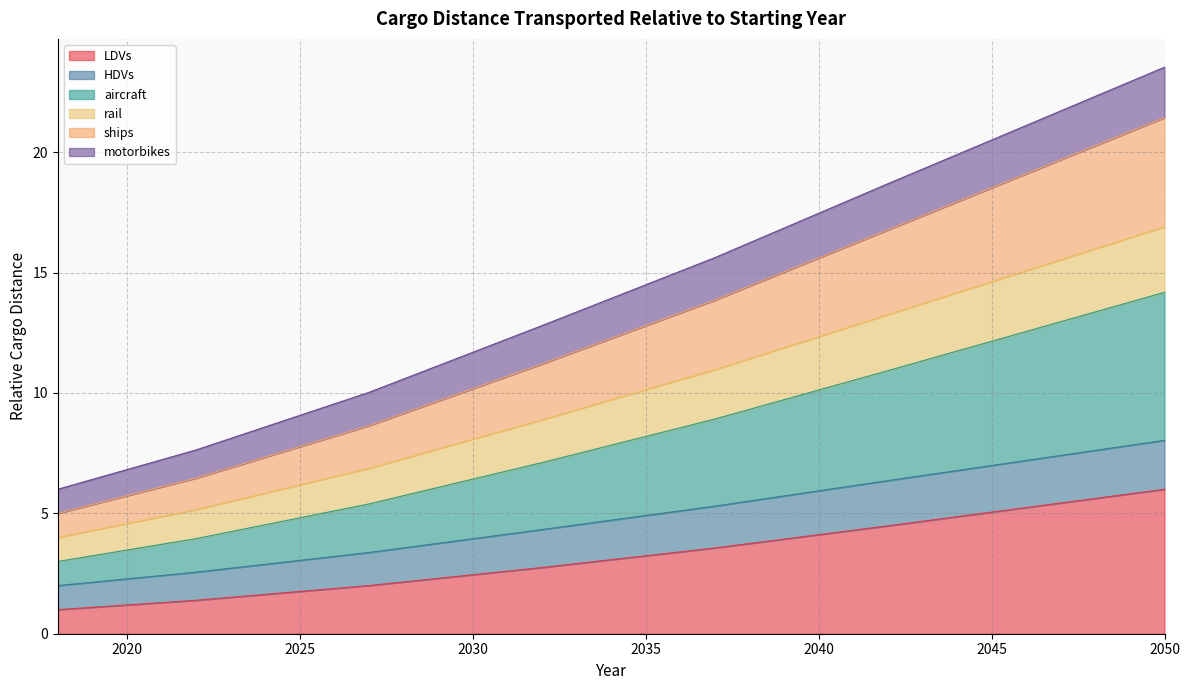

What are all the series names shown in the legend?

LDVs, HDVs, aircraft, rail, ships, motorbikes